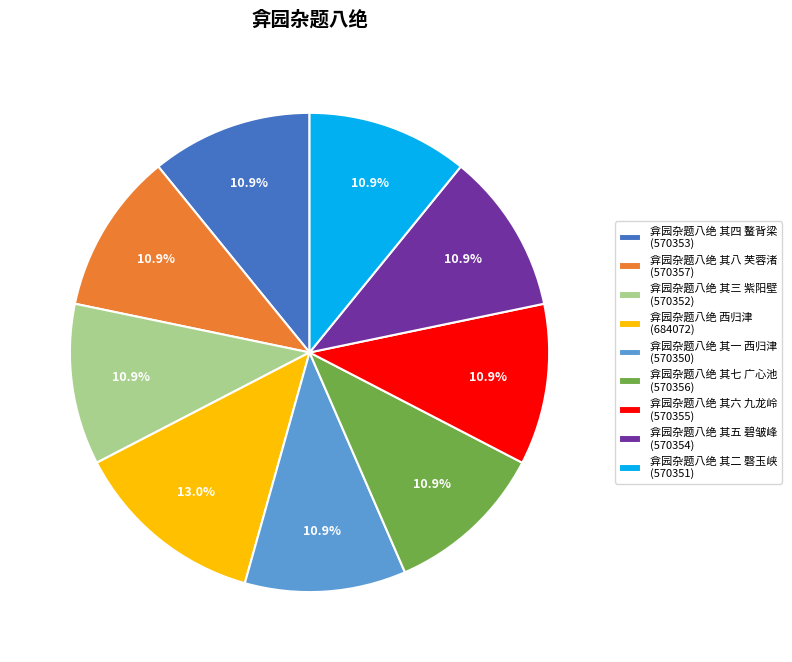

Count the number of slices in the pie.

9